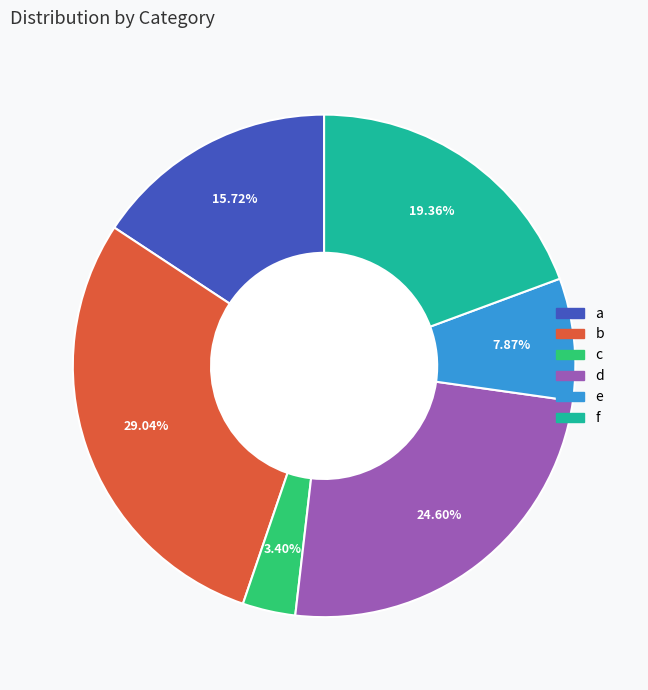

Is there a majority slice in this chart?

No